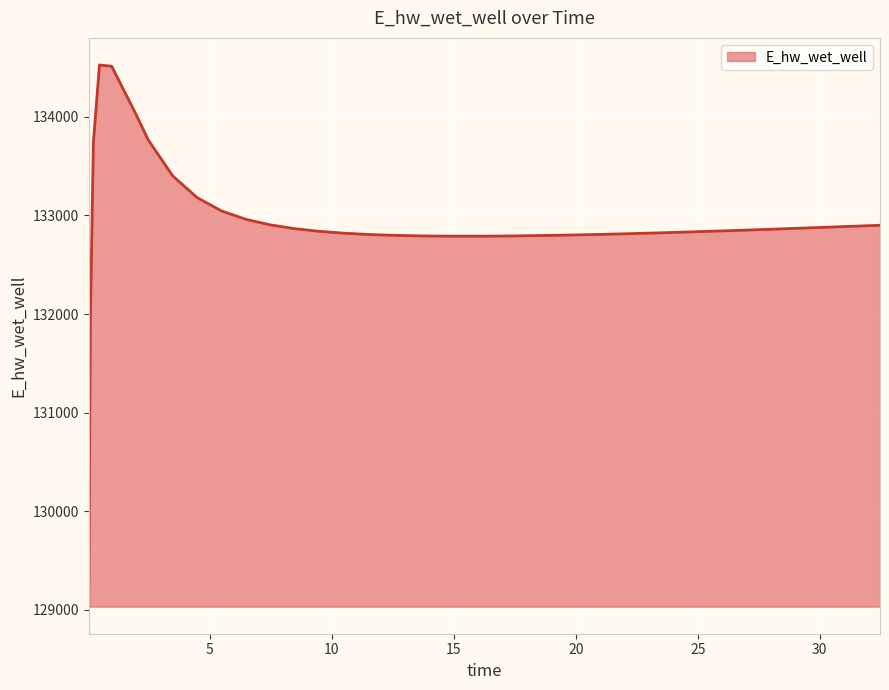

What is the maximum value shown in the chart?

134525.9